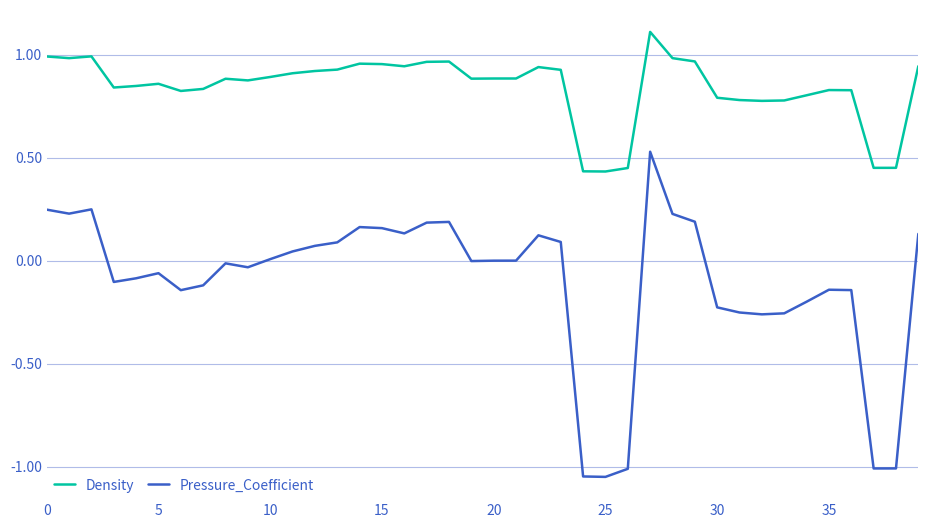

Rank the series by their maximum value, from lowest to highest.

Pressure_Coefficient, Density